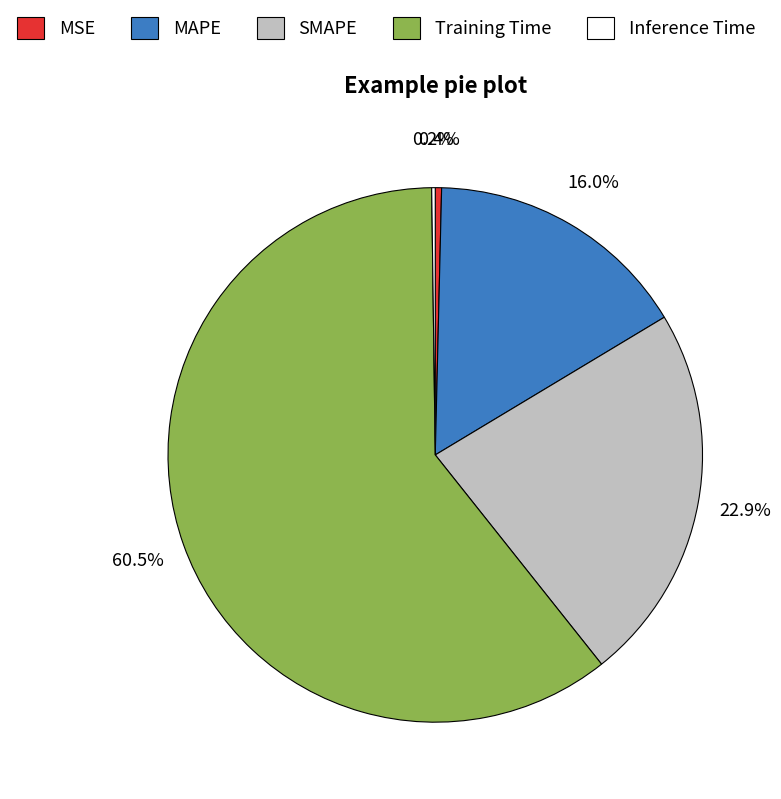

To the nearest percent, what is the combined percentage of MSE and Training Time?

61%